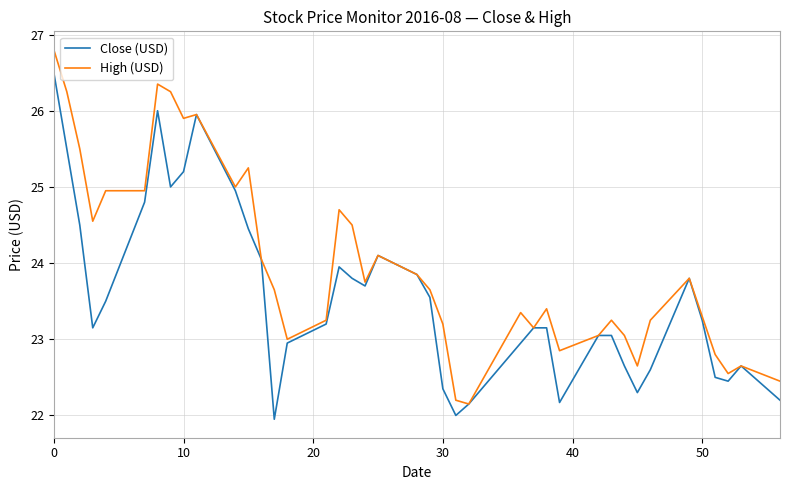

What is the highest value of the Close (USD) series?

26.5